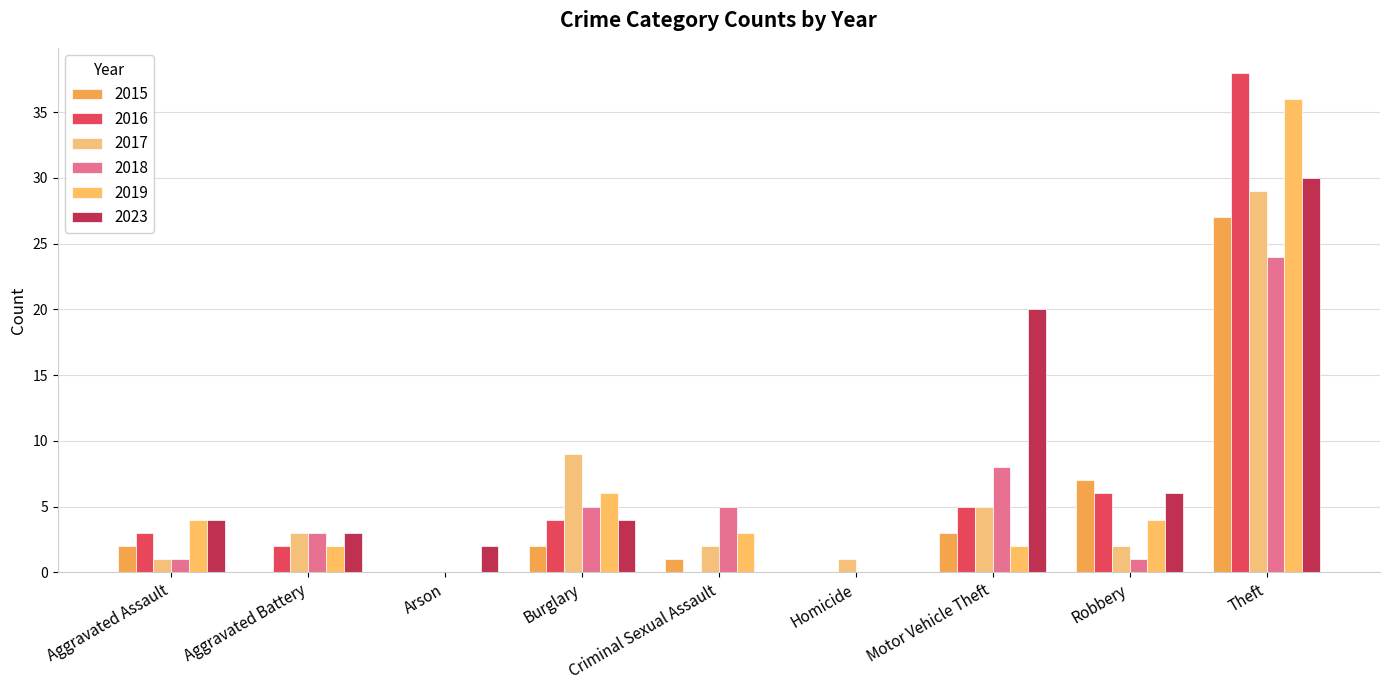

Reading left to right, transcribe all the data shown in this chart.

2015: 2	0	0	2	1	0	3	7	27
2016: 3	2	0	4	0	0	5	6	38
2017: 1	3	0	9	2	1	5	2	29
2018: 1	3	0	5	5	0	8	1	24
2019: 4	2	0	6	3	0	2	4	36
2023: 4	3	2	4	0	0	20	6	30